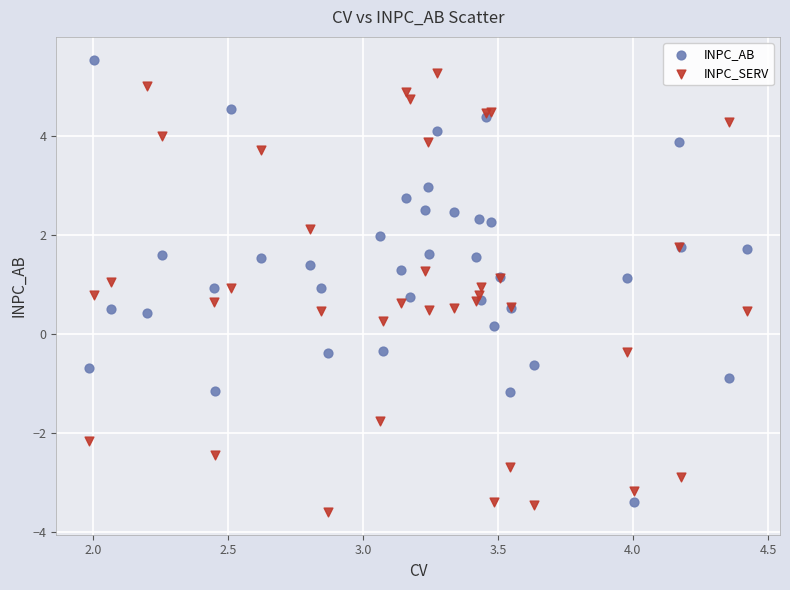

Which series reaches the minimum Y coordinate?

INPC_SERV